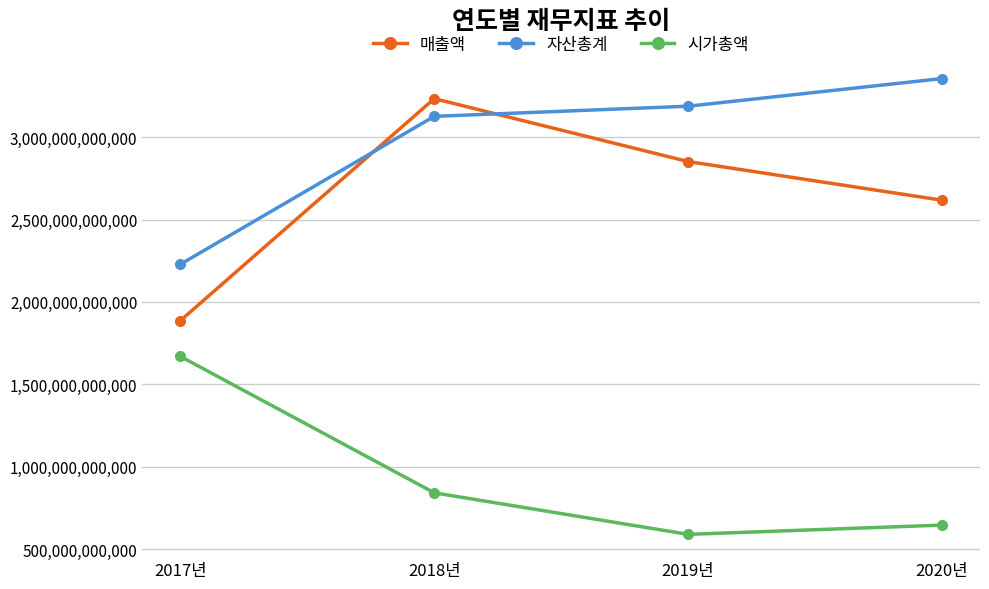

Which series has the largest total across all categories?

자산총계